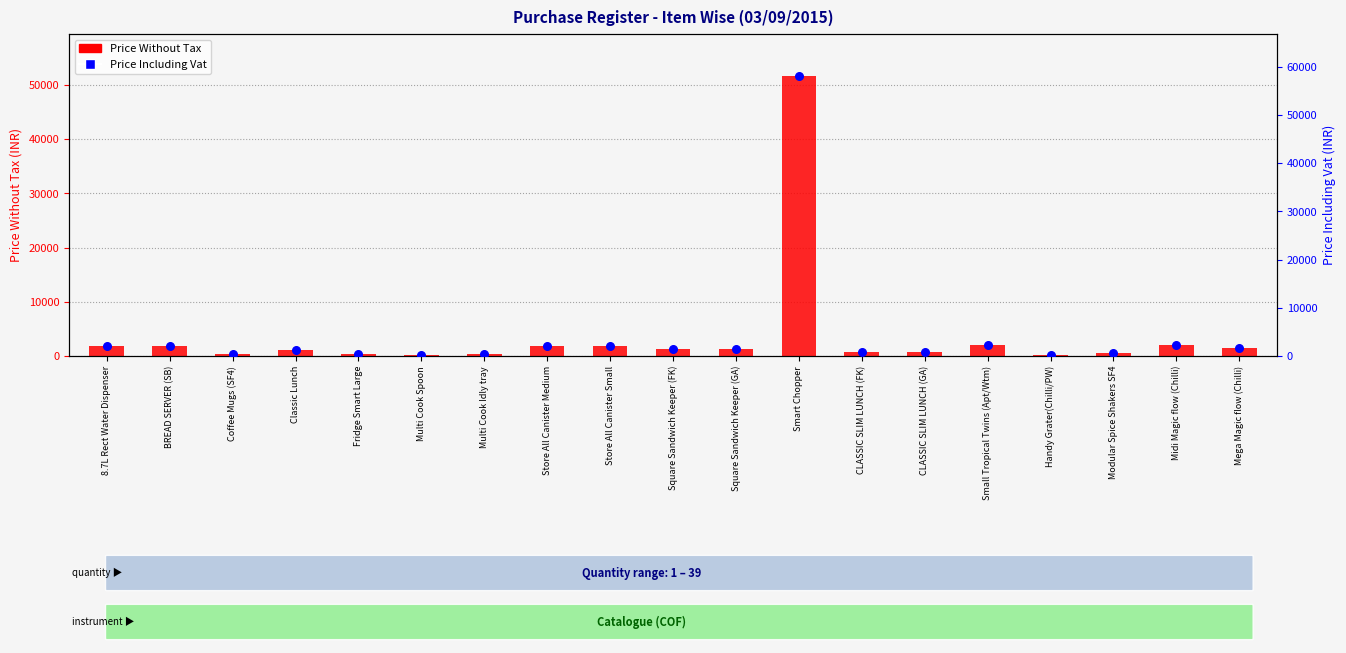

What are all the series names shown in the legend?

Price Without Tax, Price Including Vat